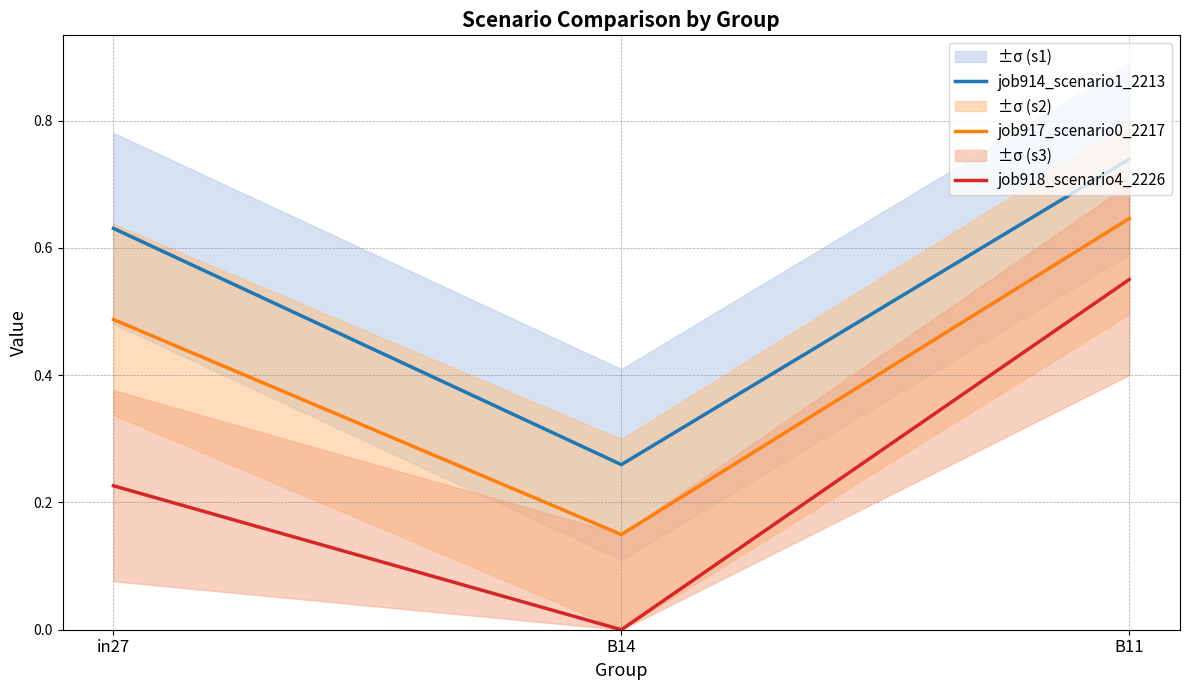

How many lines are shown in the chart?

3